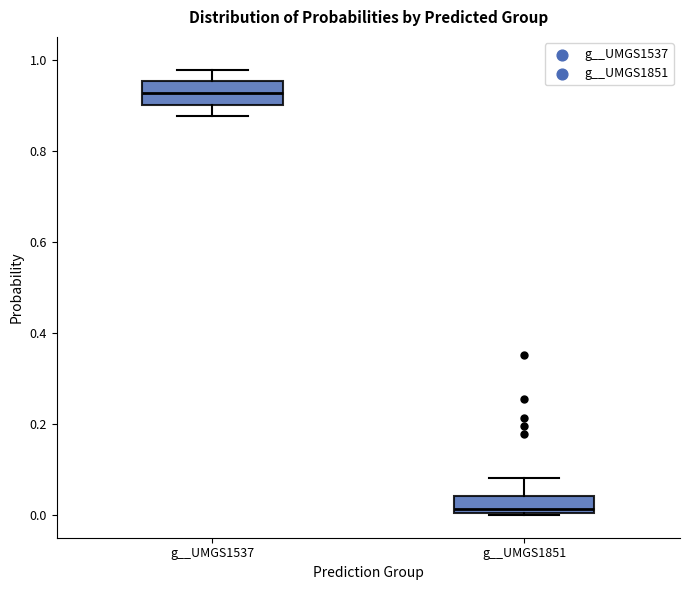

Which box has the highest median line?

g__UMGS1537